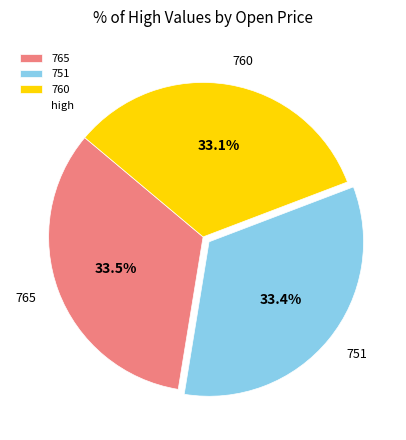

Is it true that 751 is 20% of the pie?

False